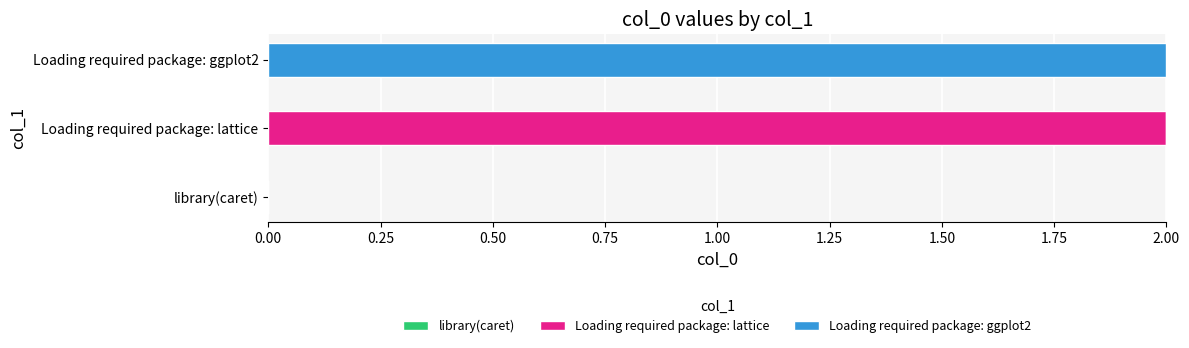

The Loading required package: lattice series shows 2 at Loading required package: lattice. True or false?

True